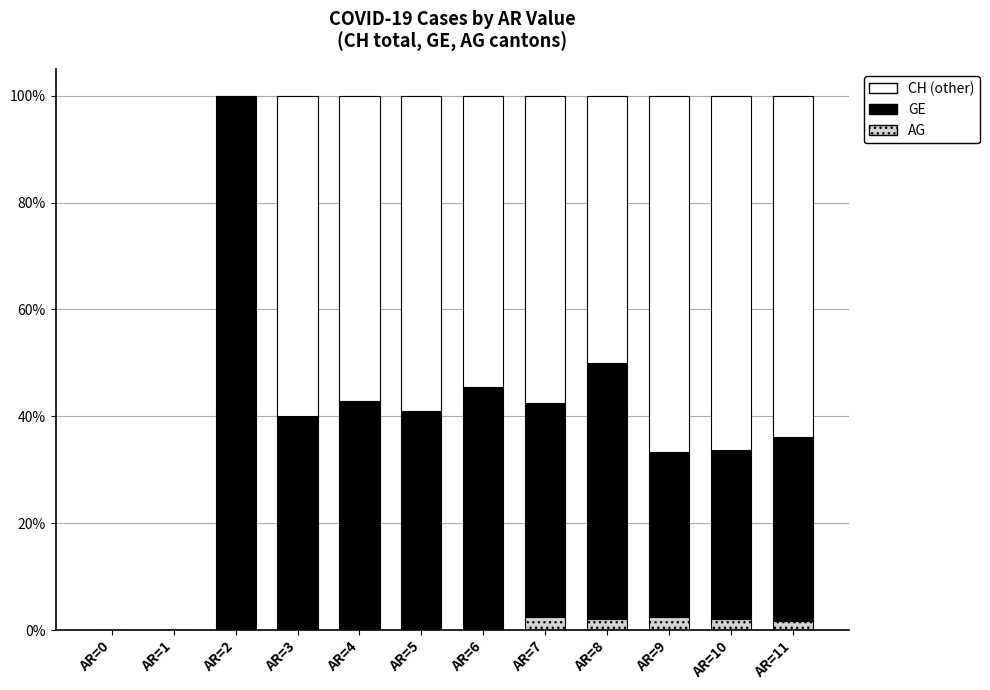

What is the total value across all series at AR=7?

100.0